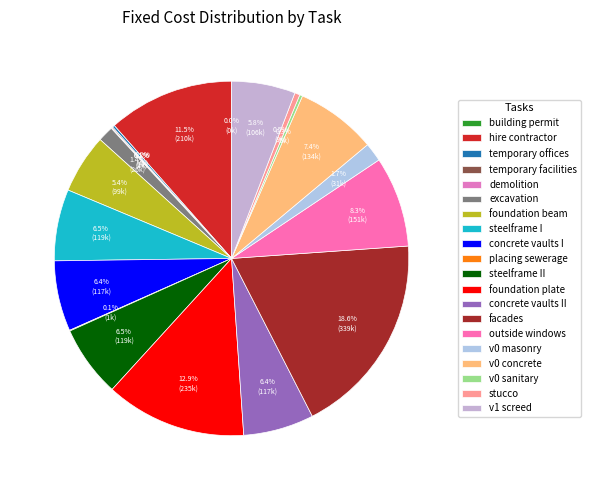

Rank the categories by value from lowest to highest.

building permit, demolition, placing sewerage, temporary facilities, temporary offices, v0 sanitary, stucco, excavation, v0 masonry, foundation beam, v1 screed, concrete vaults I, concrete vaults II, steelframe I, steelframe II, v0 concrete, outside windows, hire contractor, foundation plate, facades